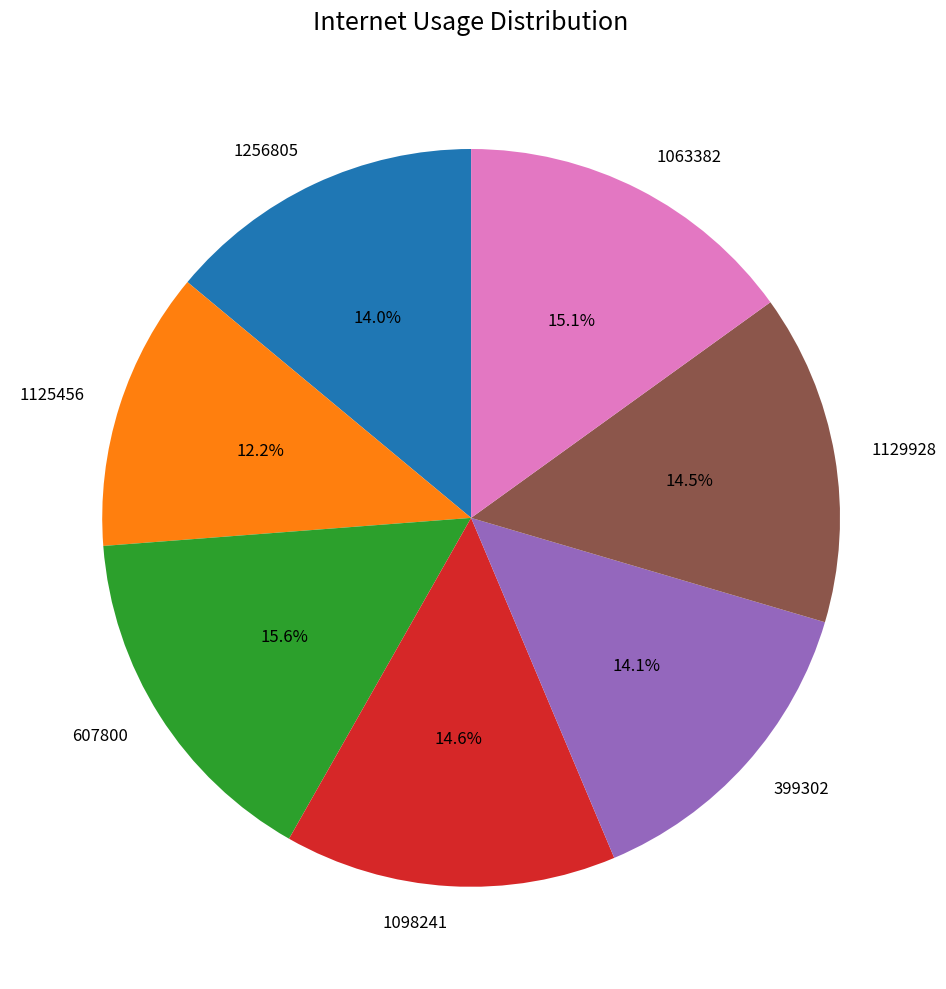

What is the largest slice in the pie chart?

607800